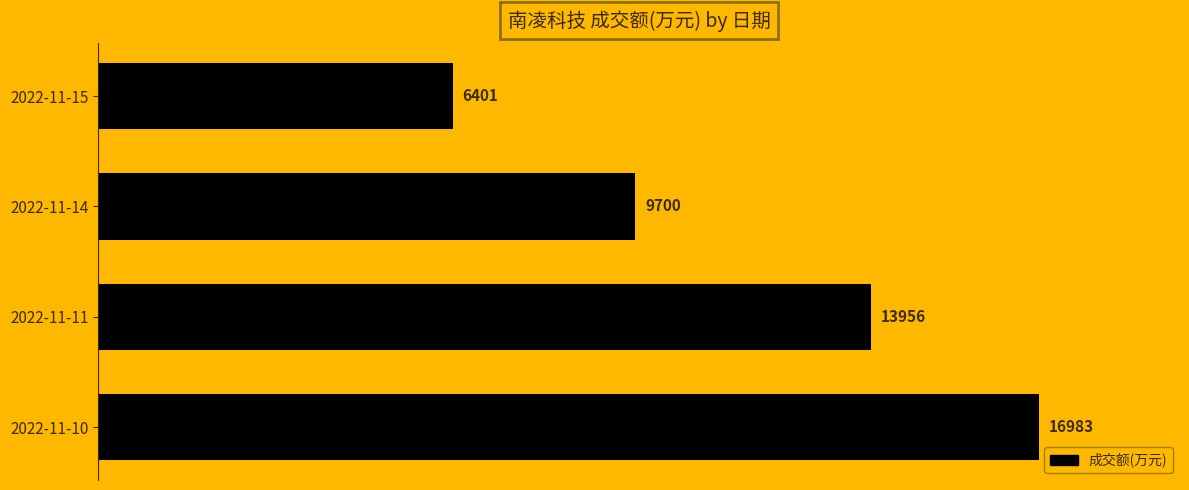

What is the difference between the maximum and minimum values?

10582